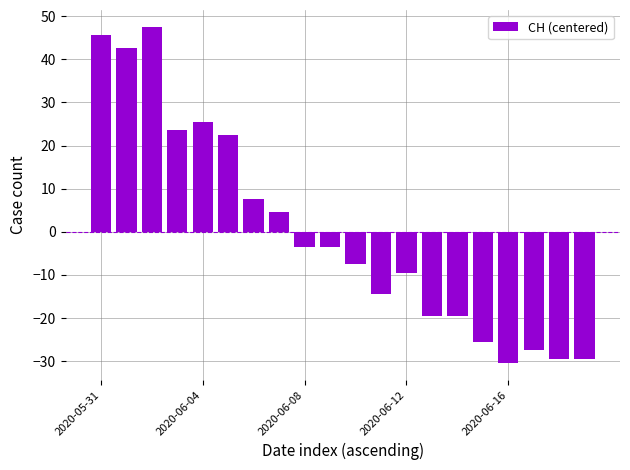

What is the difference between the maximum and second lowest values?

77.0